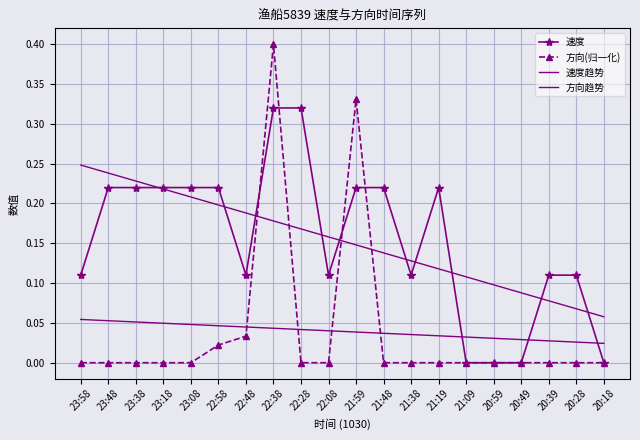

Which label corresponds to the largest value in the chart?

22:38